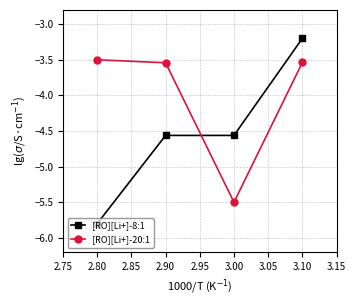

How many data points in [RO][Li+]-8:1 are less than -4?

3